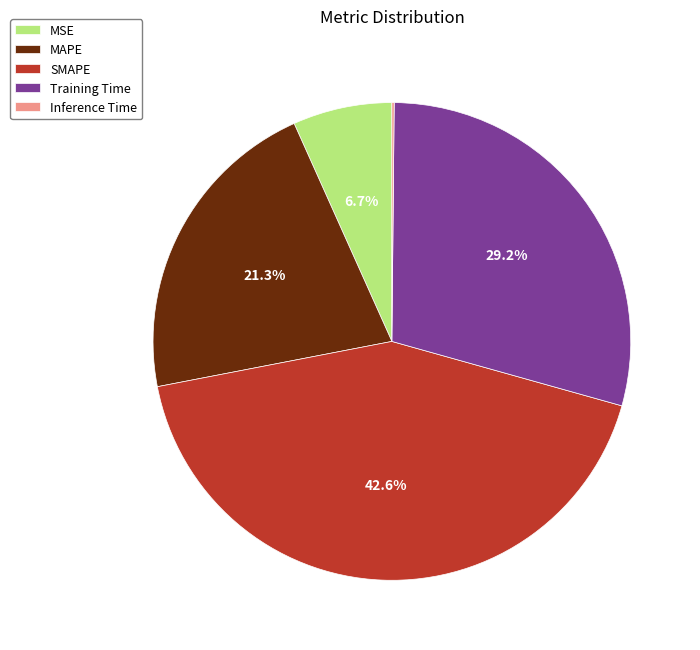

How much of the chart is everything except MSE?

93.3%